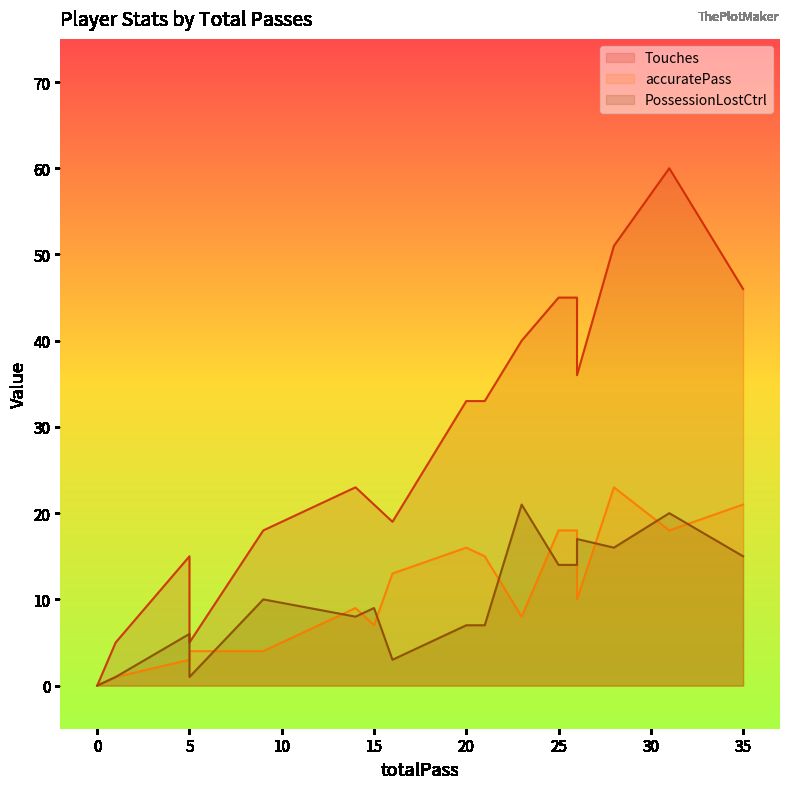

Rank the categories by accuratePass value from highest to lowest.

28, 35, 31, 25, 26, 20, 21, 16, 26, 14, 23, 15, 9, 5, 5, 1, 0, 0, 0, 0